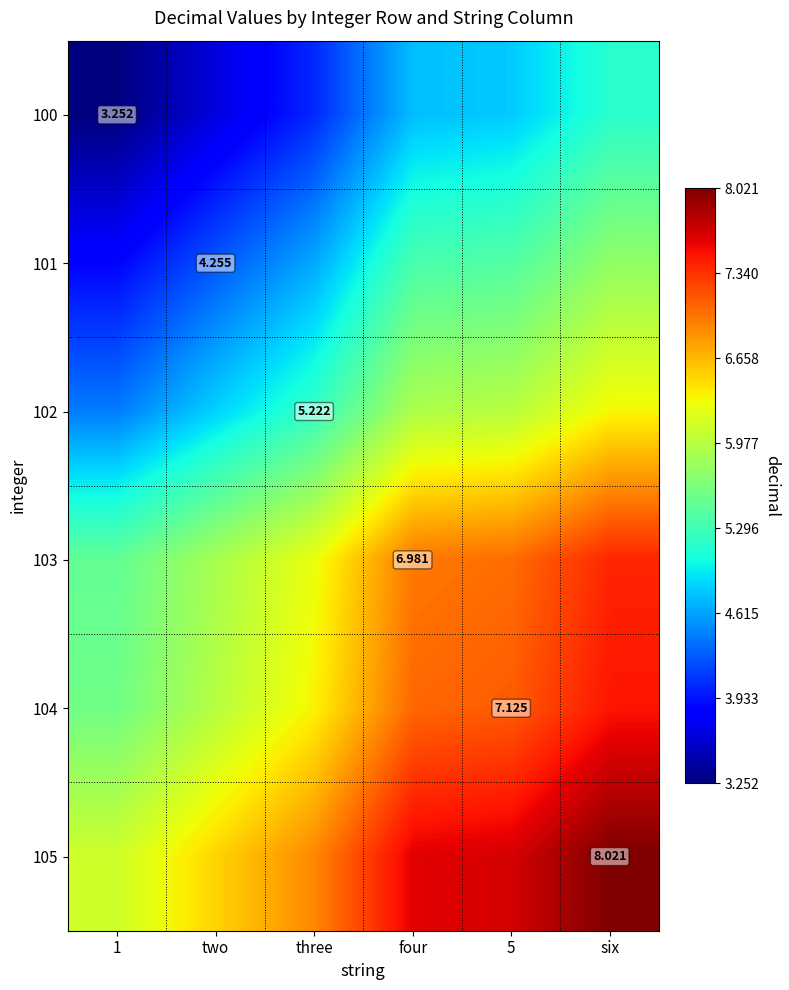

What is the approximate value of 100 at three?

4.0